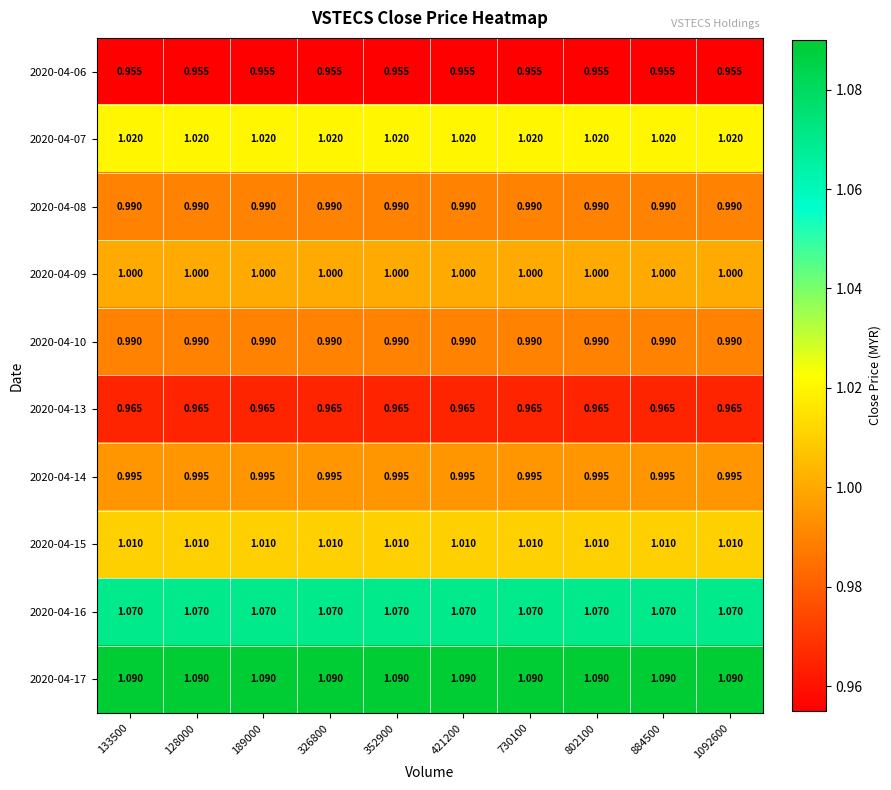

Is the value of 2020-04-17 at 802100 greater than the value of 2020-04-13 at 133500?

Yes